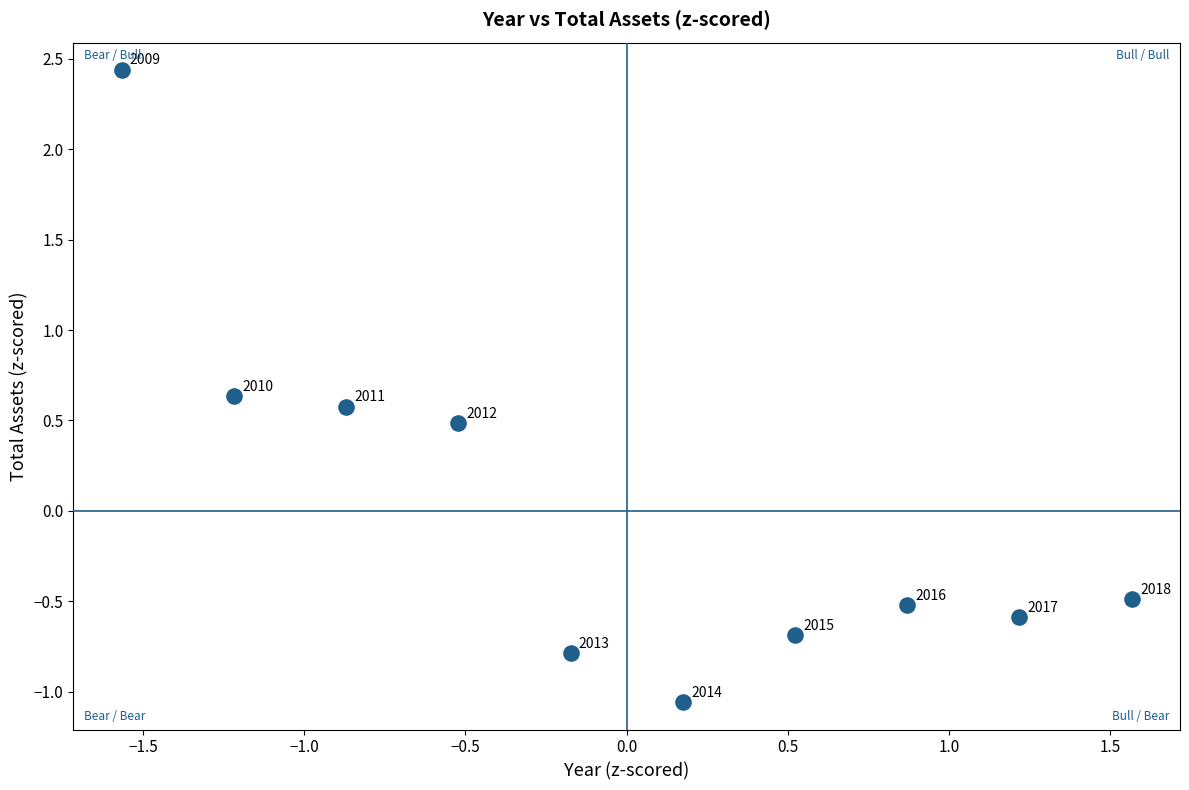

What is the range of Y values (max minus min)?

3.5